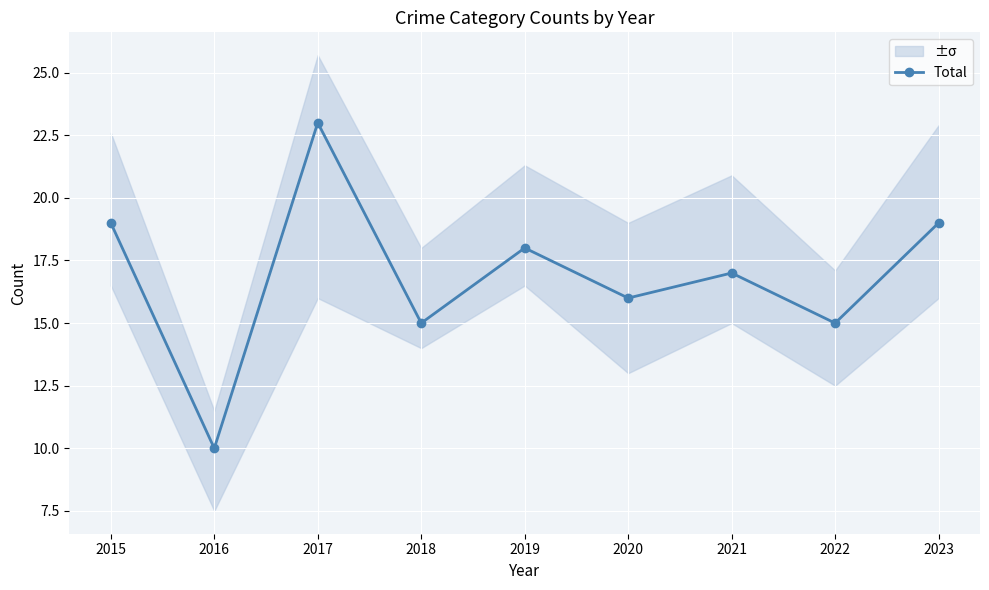

Reading left to right, list all the values displayed in this chart.

19	10	23	15	18	16	17	15	19